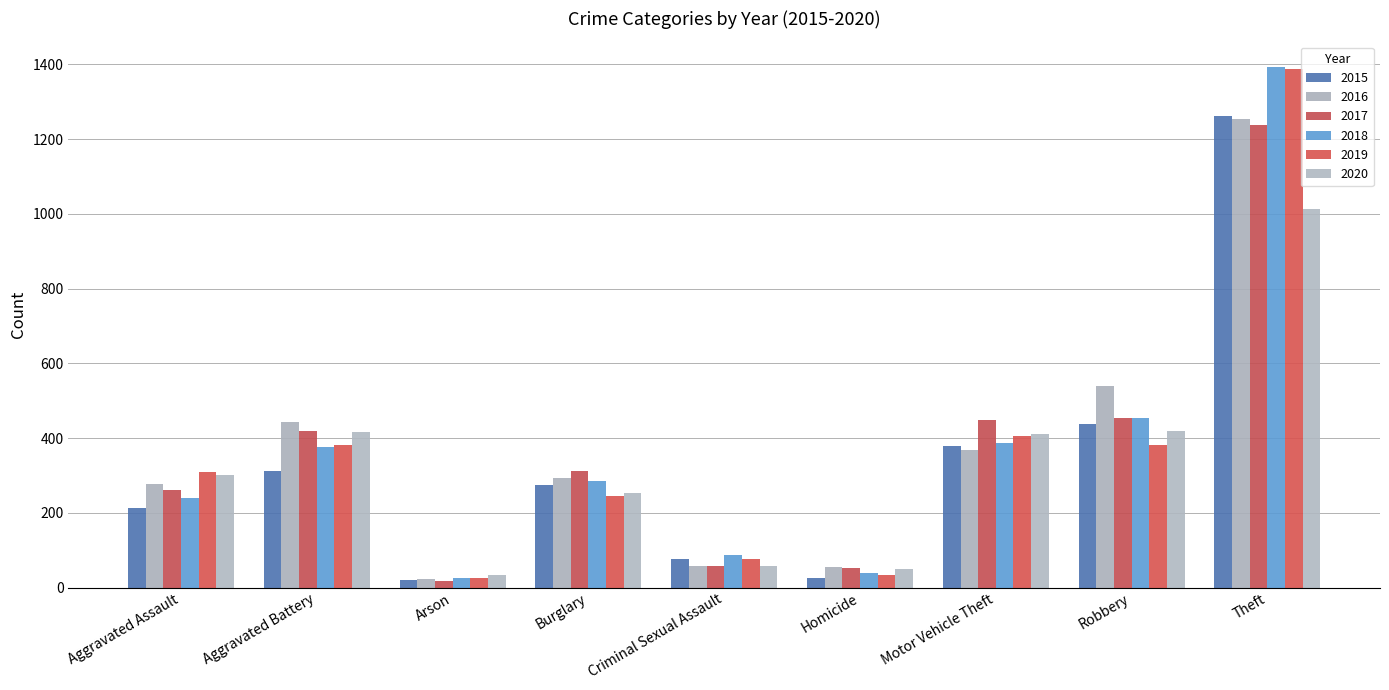

Reading left to right, transcribe all the data shown in this chart.

2015: 214	311	21	274	76	25	379	439	1262
2016: 277	443	23	293	57	56	367	540	1255
2017: 261	420	17	311	58	52	448	454	1239
2018: 239	377	25	285	86	40	386	453	1392
2019: 309	382	26	246	77	34	405	381	1388
2020: 302	415	34	253	59	49	411	420	1012